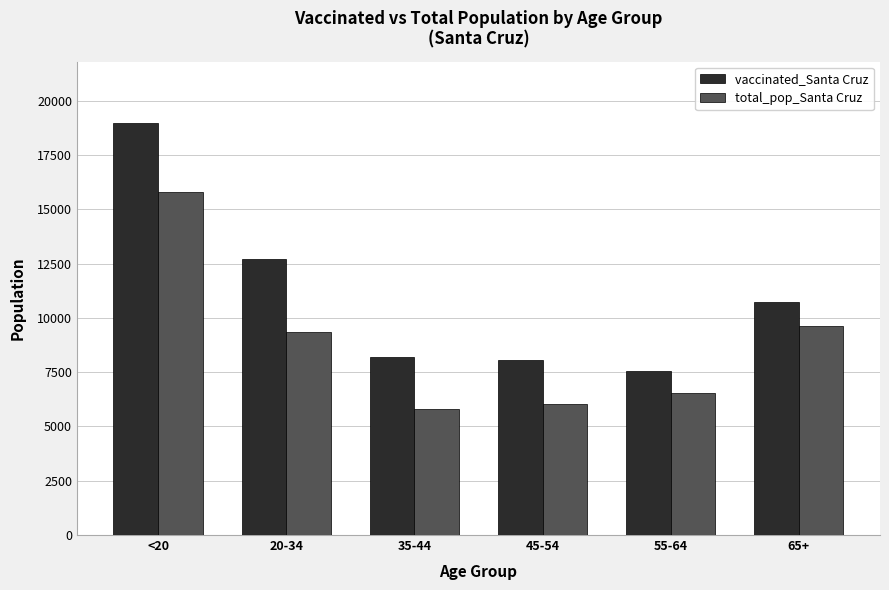

What is the difference between the second highest and second lowest values in the vaccinated_Santa Cruz series?

4645